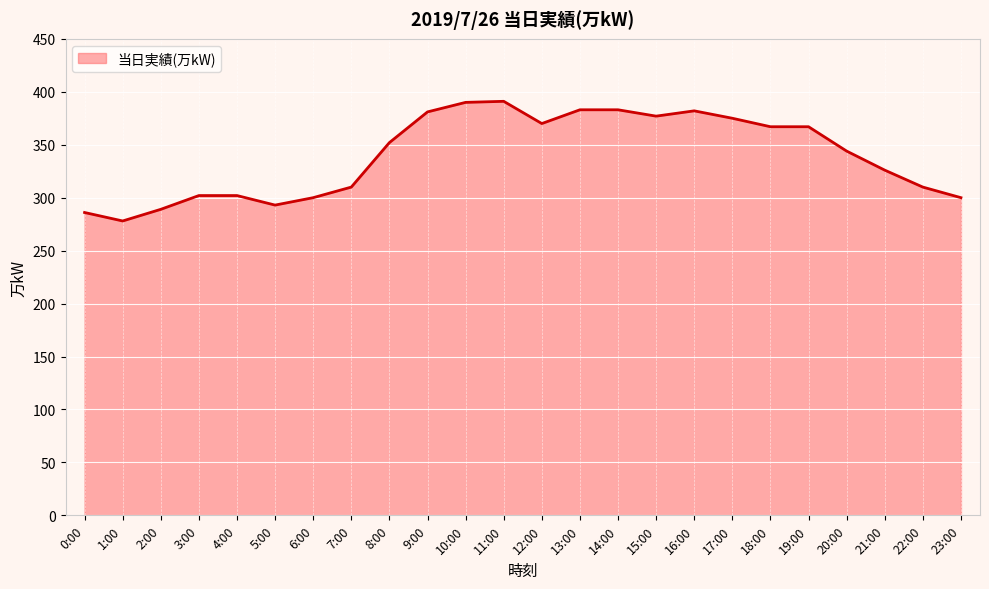

Does the chart have visible grid lines?

Yes